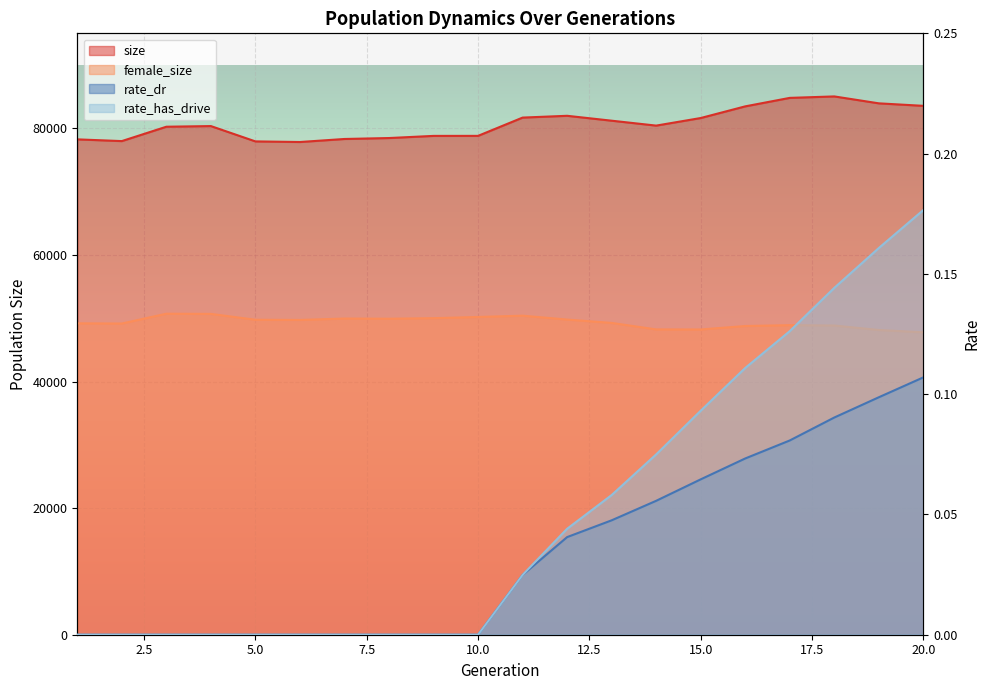

Rank the series by their maximum value, from highest to lowest.

size, female_size, rate_has_drive, rate_dr